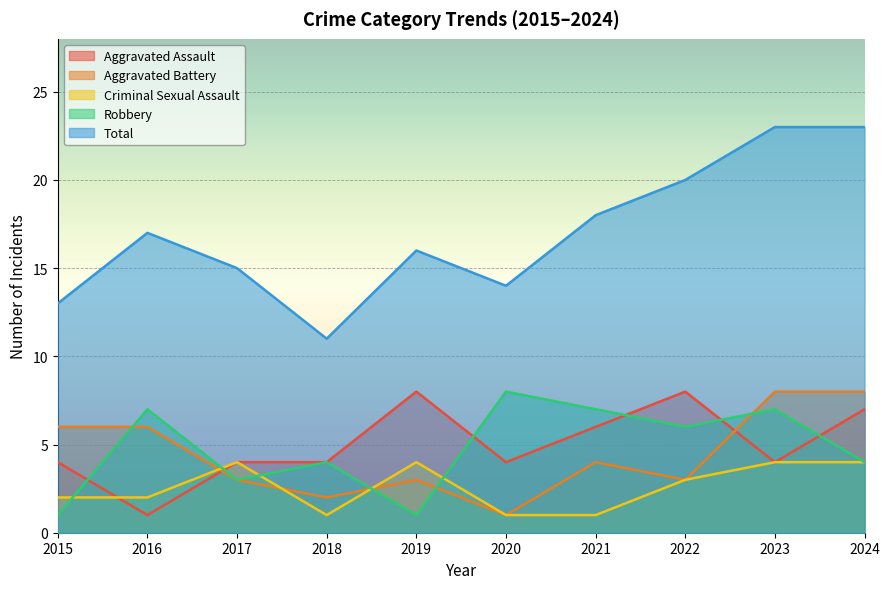

How many data points does each series have?

10